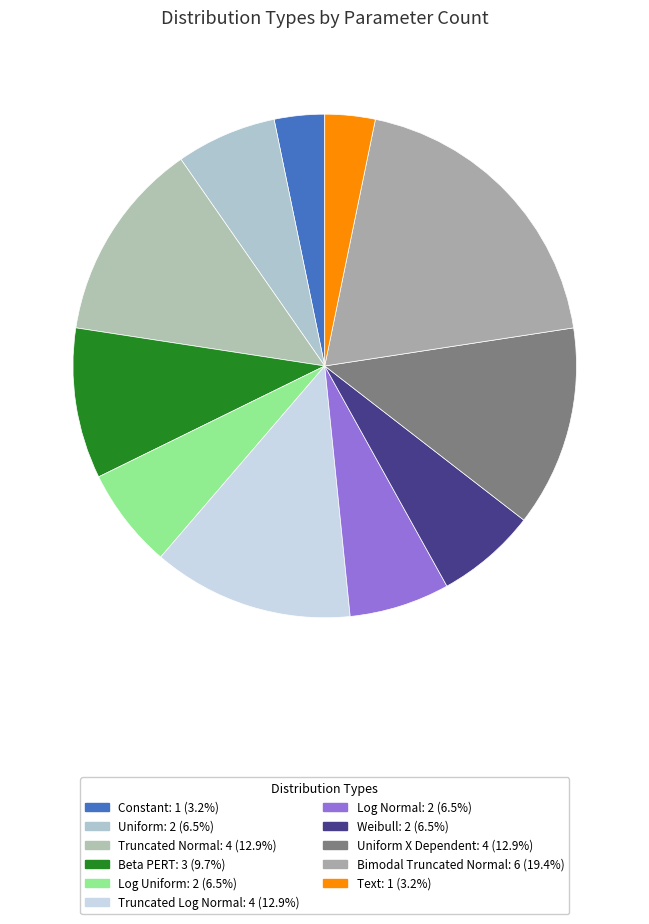

How many segments does this pie chart have?

11